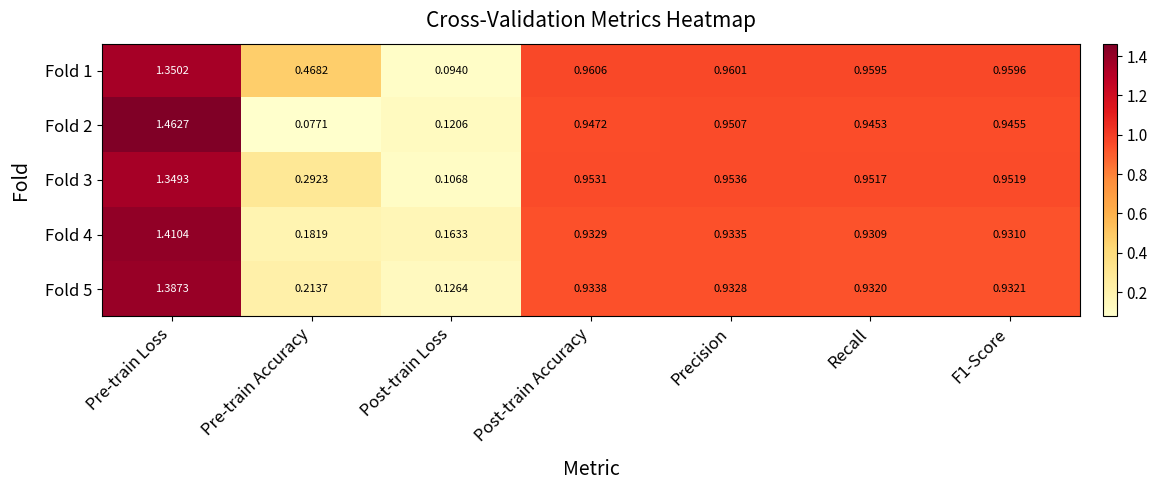

Which series changed the most between Pre-train Loss and F1-Score?

Fold 2